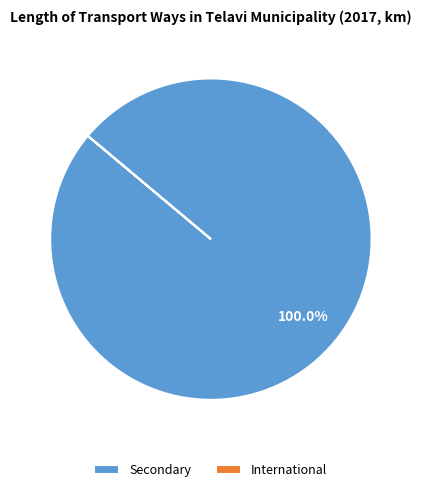

Which slice is the largest?

Secondary